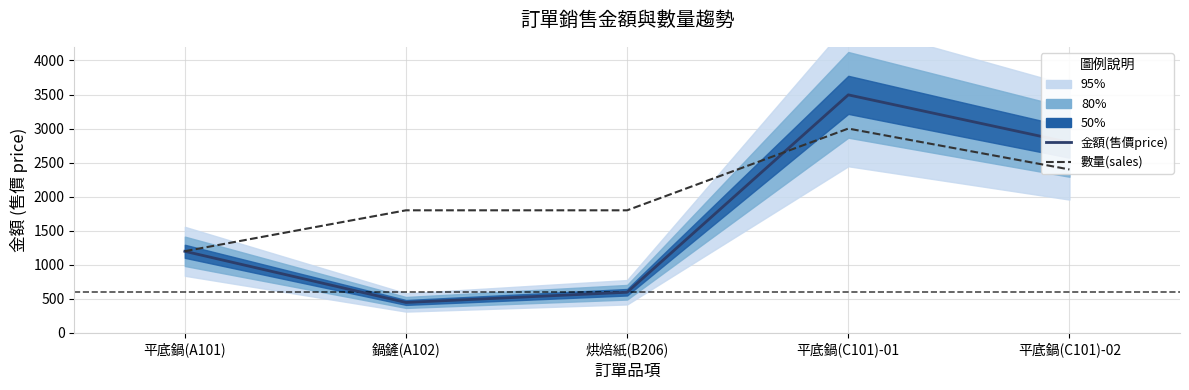

Is it true that 金額(售價price) equals 3495 at 平底鍋(C101)-01?

True